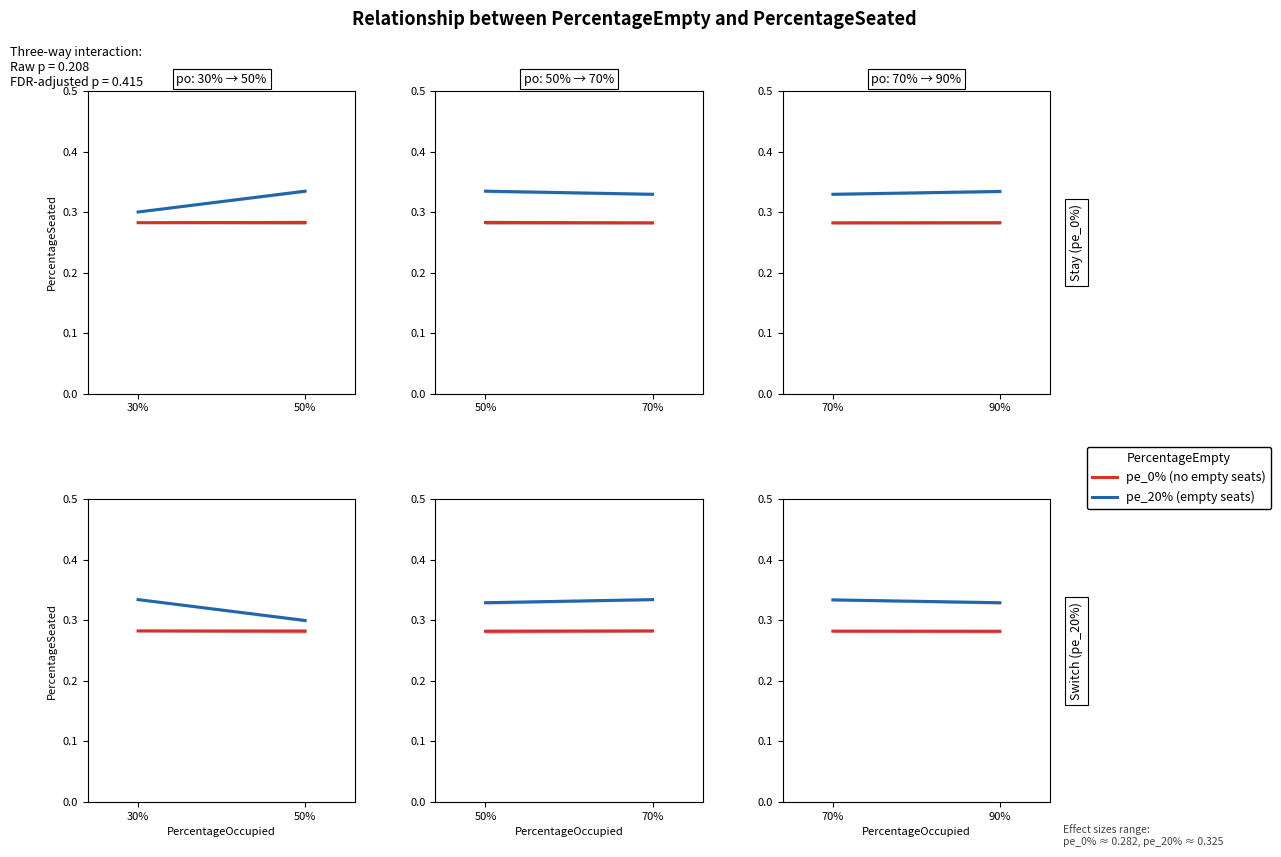

What is the label of the 1st point from the right?

90%